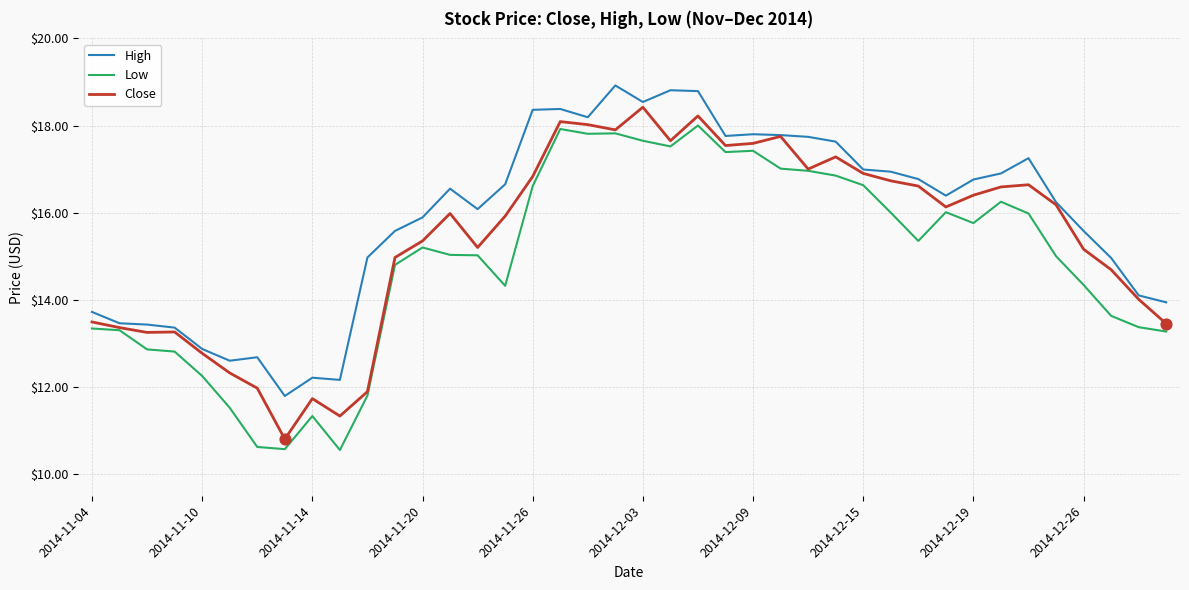

Which series has the largest total across all categories?

High